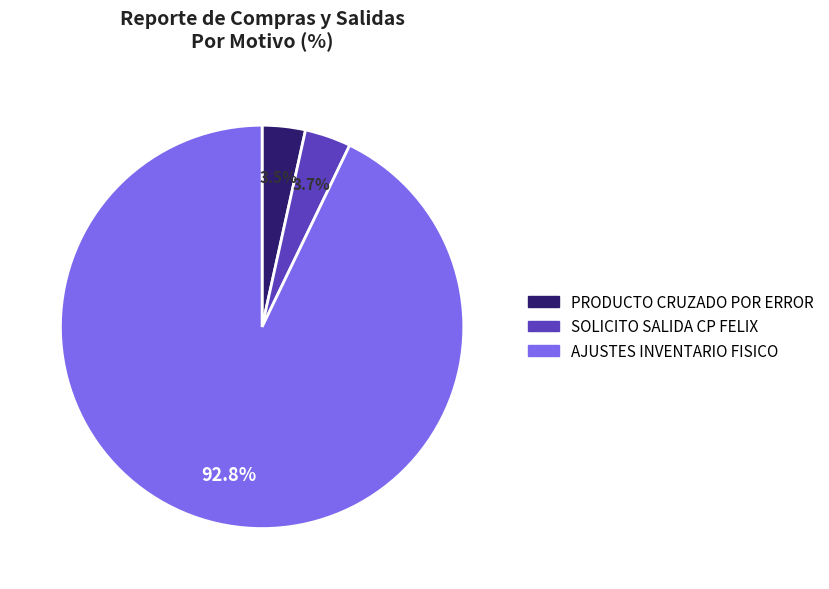

Is there a majority slice in this chart?

Yes